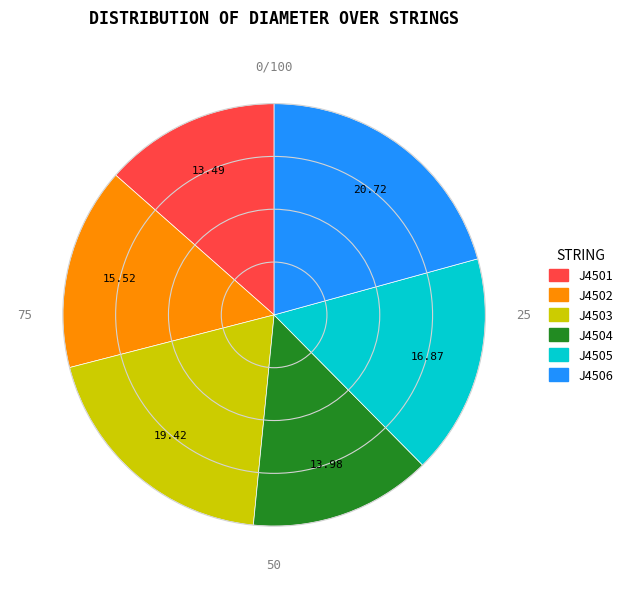

Does any single category account for the majority?

No